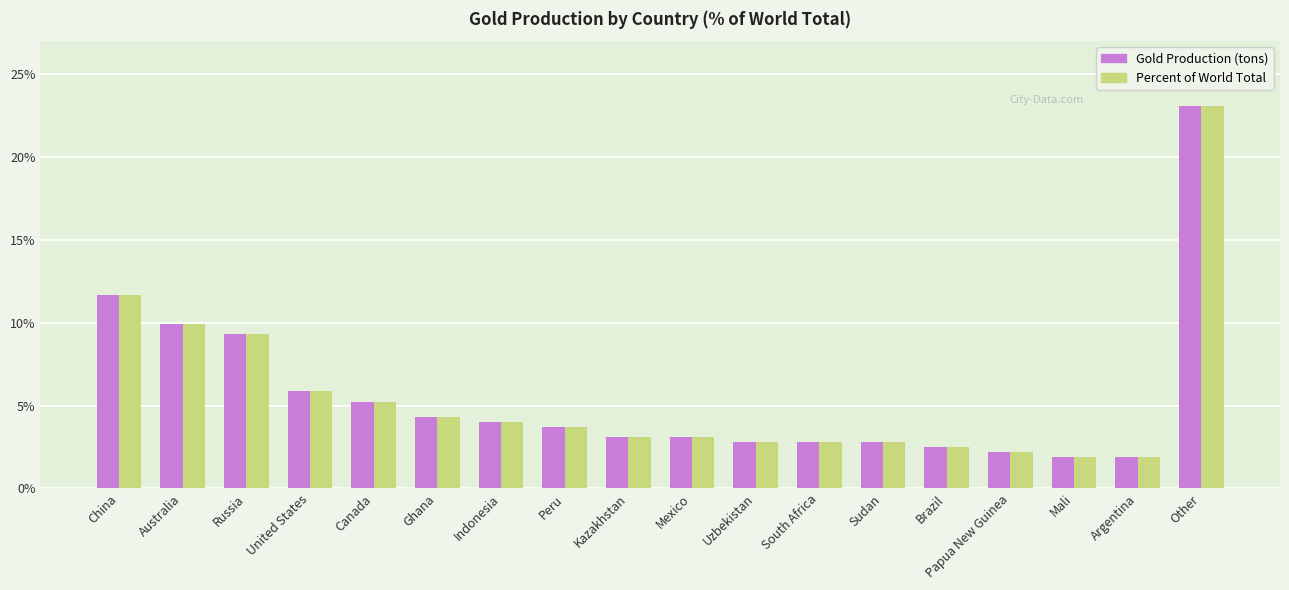

Reading left to right, transcribe all the data shown in this chart.

Gold Production (tons): China=11.7	Australia=9.9	Russia=9.3	United States=5.9	Canada=5.2	Ghana=4.3	Indonesia=4.0	Peru=3.7	Kazakhstan=3.1	Mexico=3.1	Uzbekistan=2.8	South Africa=2.8	Sudan=2.8	Brazil=2.5	Papua New Guinea=2.2	Mali=1.9	Argentina=1.9	Other=23.1
Percent of World Total: China=11.7	Australia=9.9	Russia=9.3	United States=5.9	Canada=5.2	Ghana=4.3	Indonesia=4.0	Peru=3.7	Kazakhstan=3.1	Mexico=3.1	Uzbekistan=2.8	South Africa=2.8	Sudan=2.8	Brazil=2.5	Papua New Guinea=2.2	Mali=1.9	Argentina=1.9	Other=23.1